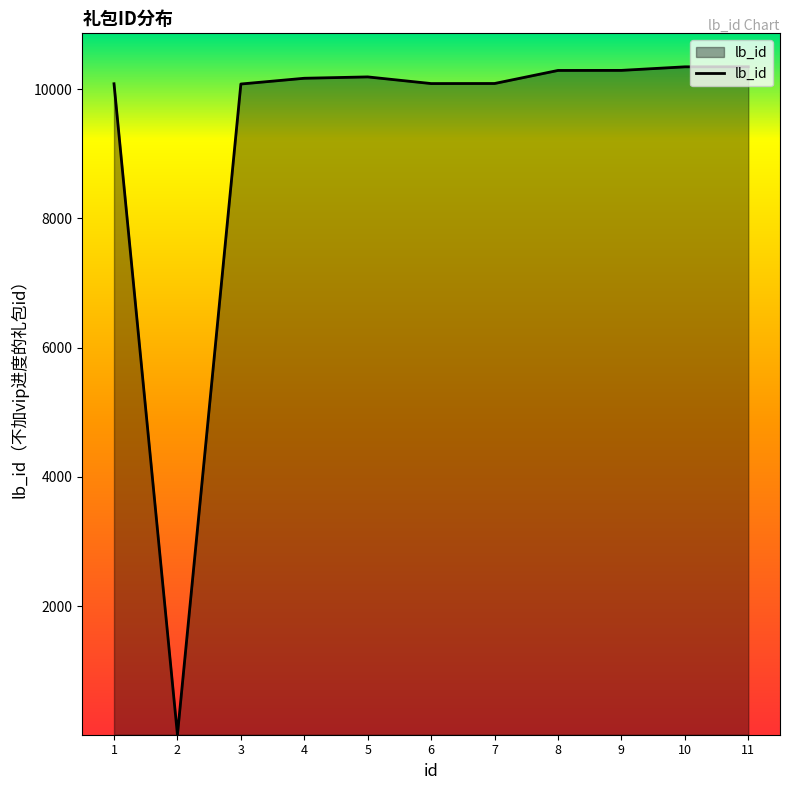

The value at 4 is 10169. True or false?

True